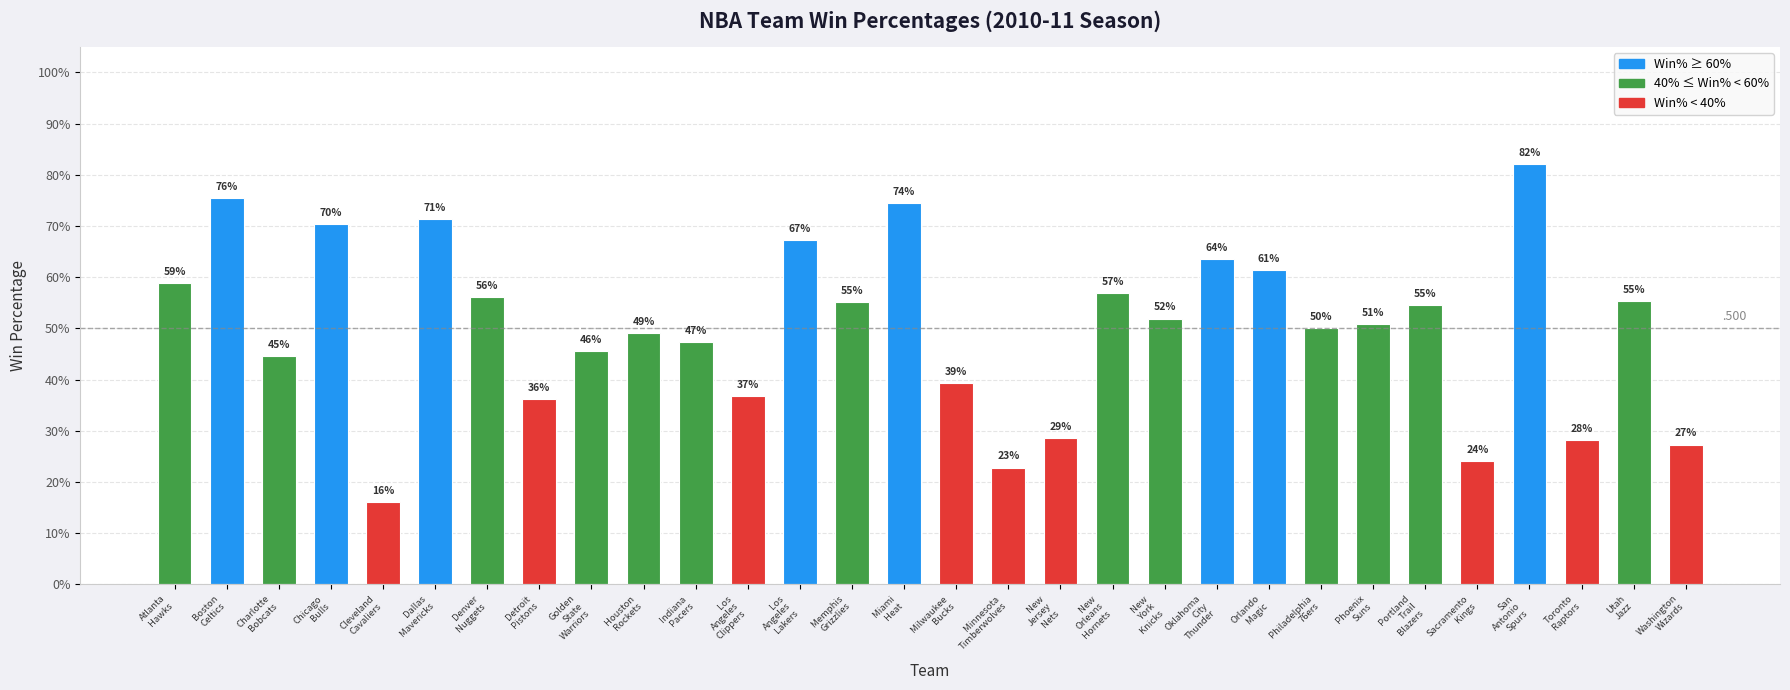

List the labels in order of value, largest first.

San
Antonio
Spurs, Boston
Celtics, Miami
Heat, Dallas
Mavericks, Chicago
Bulls, Los
Angeles
Lakers, Oklahoma
City
Thunder, Orlando
Magic, Atlanta
Hawks, New
Orleans
Hornets, Denver
Nuggets, Utah
Jazz, Memphis
Grizzlies, Portland
Trail
Blazers, New
York
Knicks, Phoenix
Suns, Philadelphia
76ers, Houston
Rockets, Indiana
Pacers, Golden
State
Warriors, Charlotte
Bobcats, Milwaukee
Bucks, Los
Angeles
Clippers, Detroit
Pistons, New
Jersey
Nets, Toronto
Raptors, Washington
Wizards, Sacramento
Kings, Minnesota
Timberwolves, Cleveland
Cavaliers